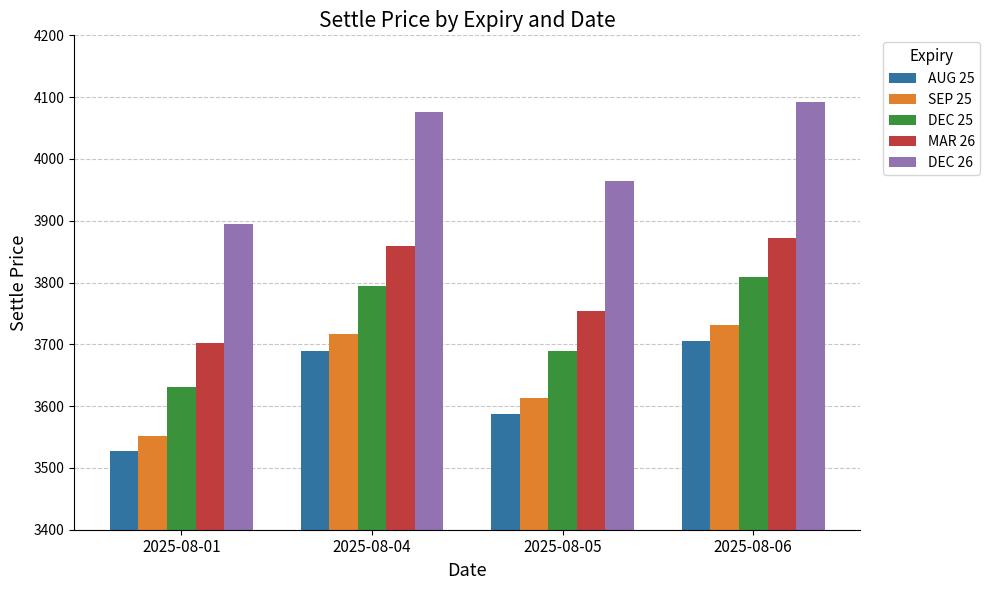

Reading left to right, what are all the values shown in this chart?

AUG 25: 2025-08-01=3528.0	2025-08-04=3690.0	2025-08-05=3588.0	2025-08-06=3705.0
SEP 25: 2025-08-01=3551.0	2025-08-04=3716.0	2025-08-05=3612.5	2025-08-06=3731.0
DEC 25: 2025-08-01=3631.5	2025-08-04=3794.0	2025-08-05=3689.0	2025-08-06=3808.5
MAR 26: 2025-08-01=3701.5	2025-08-04=3858.5	2025-08-05=3754.0	2025-08-06=3872.5
DEC 26: 2025-08-01=3894.5	2025-08-04=4076.5	2025-08-05=3965.0	2025-08-06=4092.0